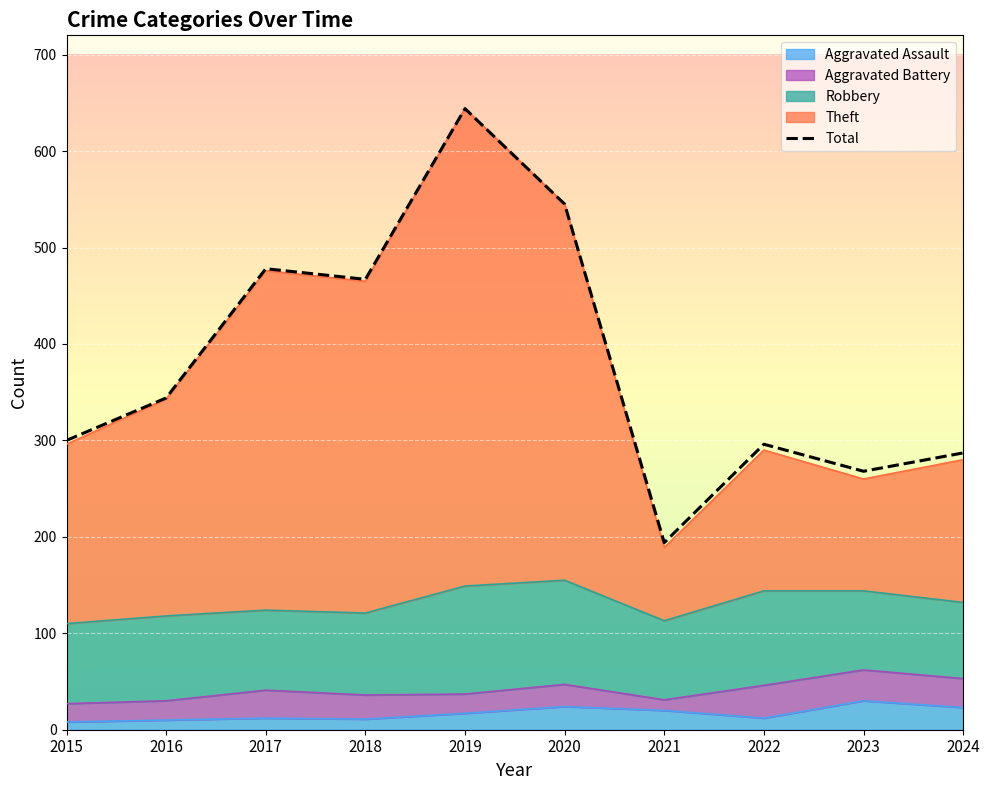

How many lines are shown in the chart?

1